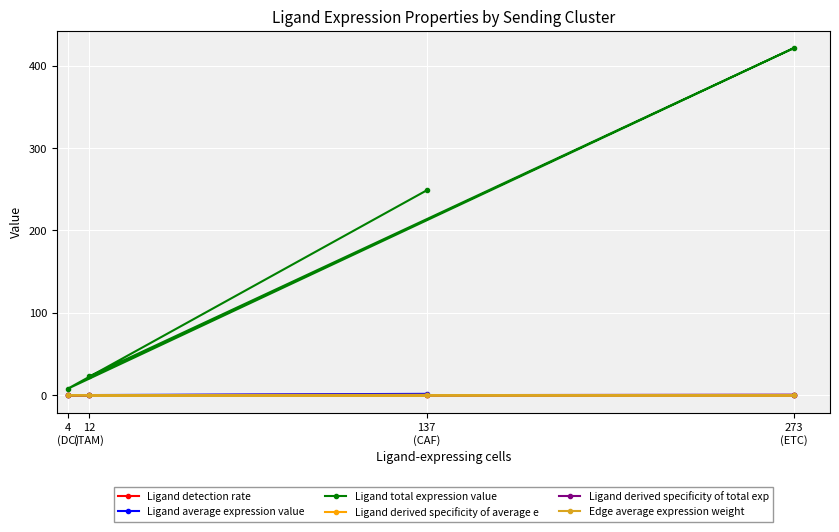

Which category has the lowest value in the Ligand total expression value series?

4
(DC)